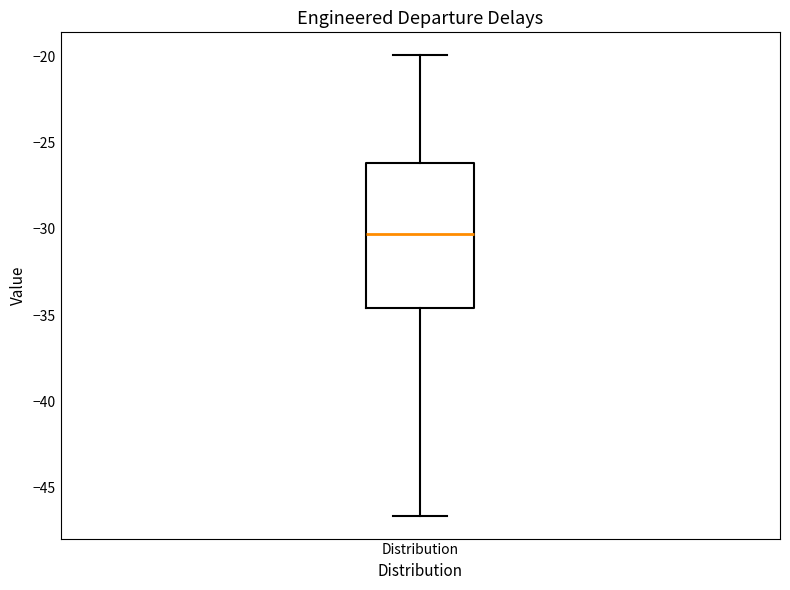

Transcribe this box plot: give where the median line is, the range the box spans, and where the two whiskers end, as read against the y-axis. The values are not printed on the chart, so give them approximately, as read against the axis.

median -30.5, box -34.5 to -26.0, whiskers -46.5 to -20.0